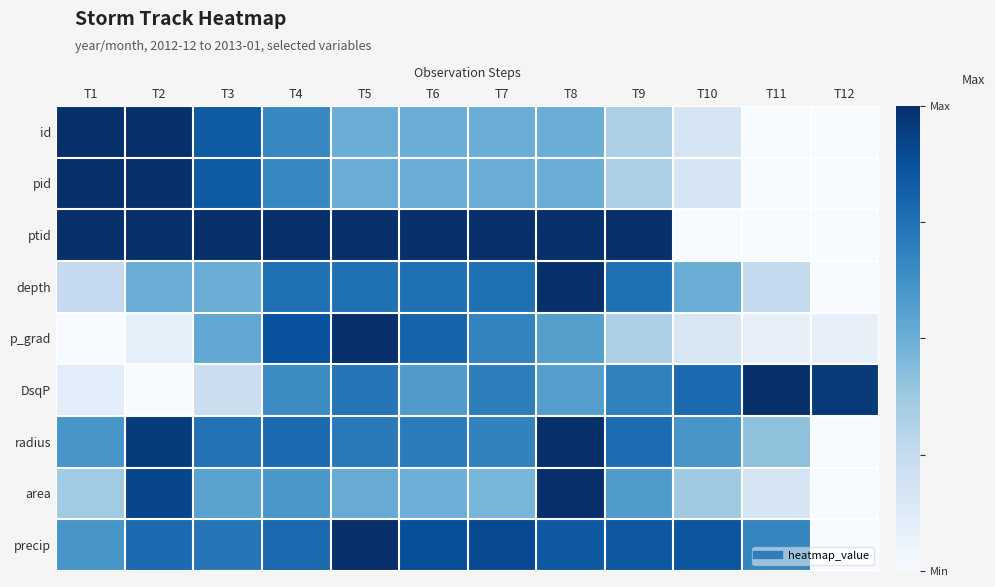

Reading left to right, extract all data points from this chart.

id: T1=1.0	T2=1.0	T3=0.8	T4=0.7	T5=0.5	T6=0.5	T7=0.5	T8=0.5	T9=0.3	T10=0.2	T11=0.0	T12=0.0
pid: T1=1.0	T2=1.0	T3=0.8	T4=0.7	T5=0.5	T6=0.5	T7=0.5	T8=0.5	T9=0.3	T10=0.2	T11=0.0	T12=0.0
ptid: T1=1.0	T2=1.0	T3=1.0	T4=1.0	T5=1.0	T6=1.0	T7=1.0	T8=1.0	T9=1.0	T10=0.0	T11=0.0	T12=0.0
depth: T1=0.2	T2=0.5	T3=0.5	T4=0.8	T5=0.8	T6=0.8	T7=0.8	T8=1.0	T9=0.8	T10=0.5	T11=0.2	T12=0.0
p_grad: T1=0.0	T2=0.1	T3=0.5	T4=0.9	T5=1.0	T6=0.8	T7=0.7	T8=0.6	T9=0.3	T10=0.2	T11=0.1	T12=0.1
DsqP: T1=0.1	T2=0.0	T3=0.2	T4=0.6	T5=0.7	T6=0.6	T7=0.7	T8=0.6	T9=0.7	T10=0.8	T11=1.0	T12=1.0
radius: T1=0.6	T2=1.0	T3=0.7	T4=0.8	T5=0.7	T6=0.7	T7=0.7	T8=1.0	T9=0.8	T10=0.6	T11=0.4	T12=0.0
area: T1=0.4	T2=0.9	T3=0.6	T4=0.6	T5=0.5	T6=0.5	T7=0.5	T8=1.0	T9=0.6	T10=0.4	T11=0.2	T12=0.0
precip: T1=0.6	T2=0.8	T3=0.7	T4=0.8	T5=1.0	T6=0.9	T7=0.9	T8=0.8	T9=0.8	T10=0.9	T11=0.7	T12=0.0